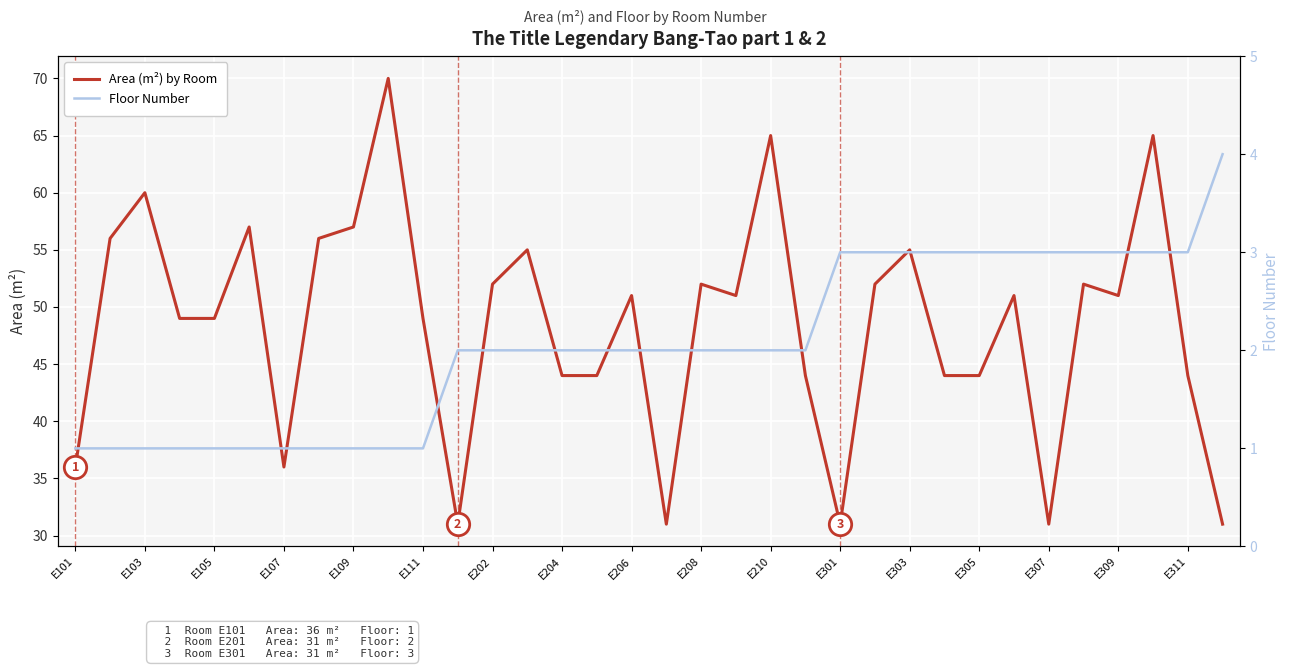

What is the maximum value for Area (m²) by Room?

70